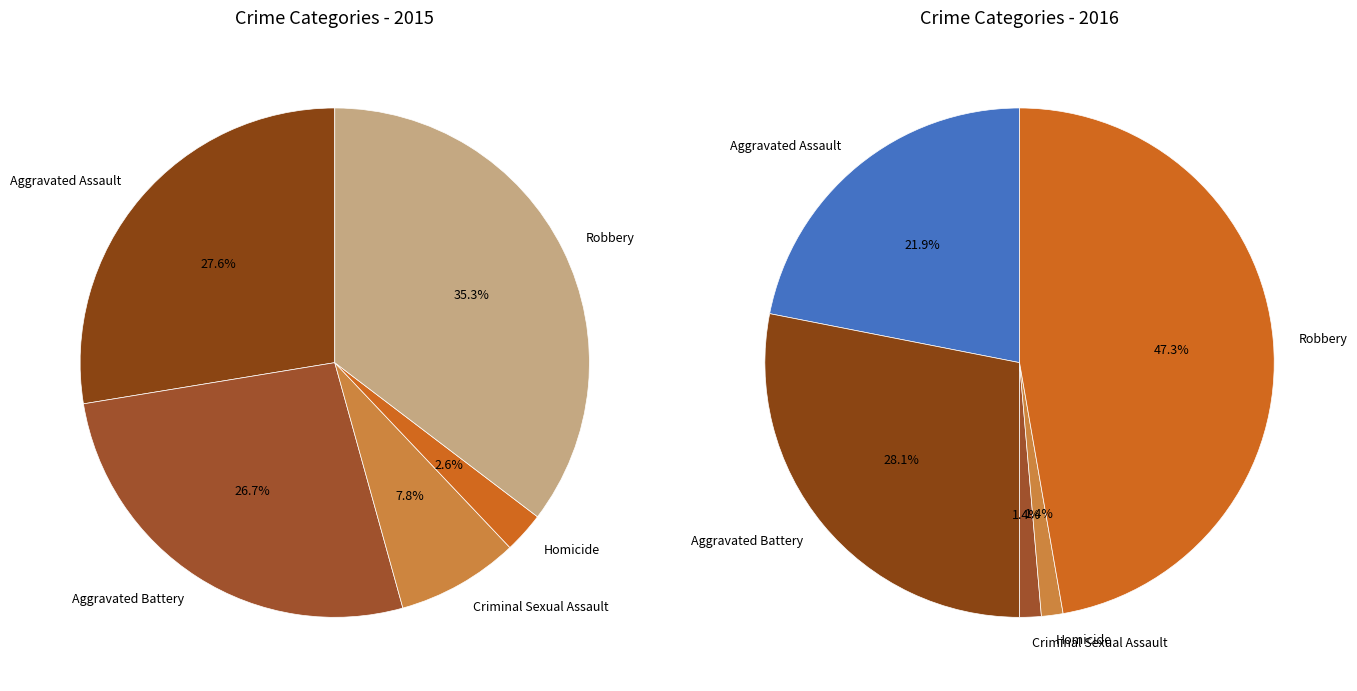

Does any single category account for the majority?

No